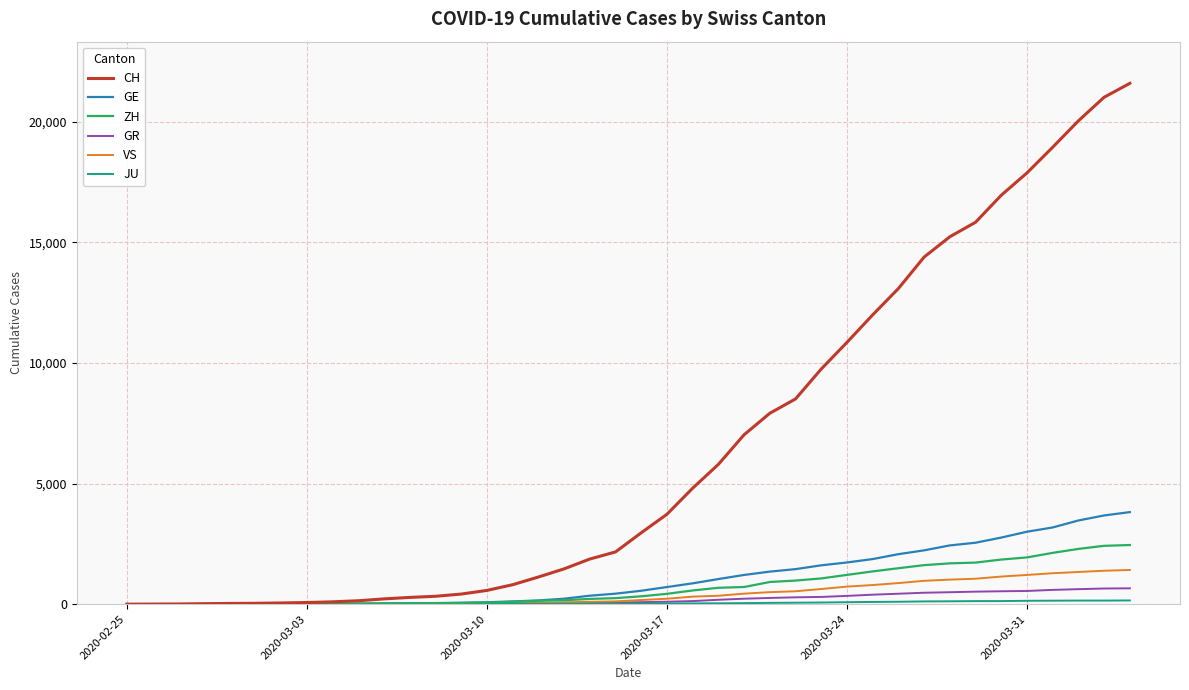

Which series has the largest range (max minus min)?

CH